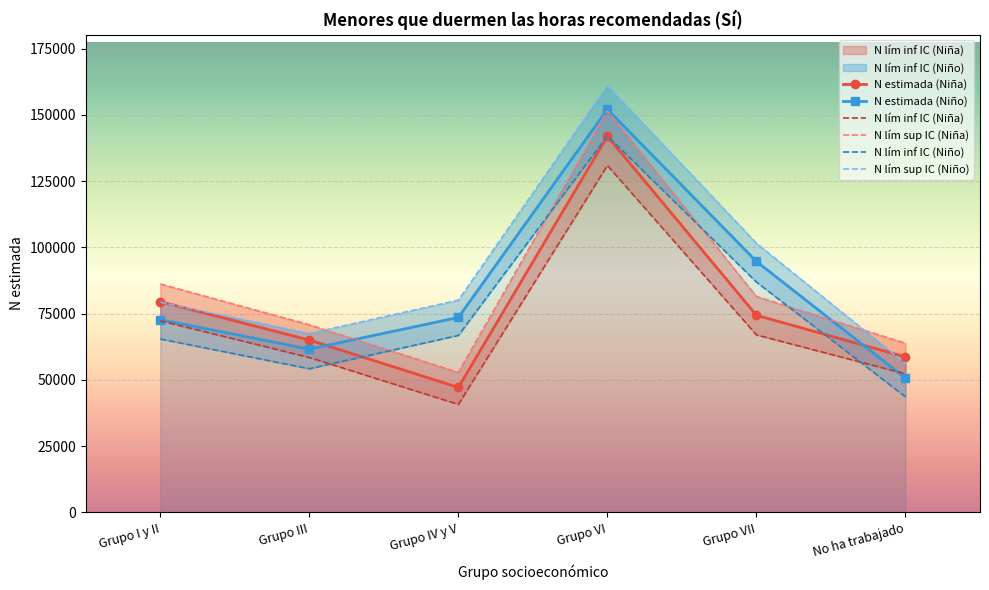

Is it true that N lím sup IC (Niña) equals 81449 at Grupo VII?

True